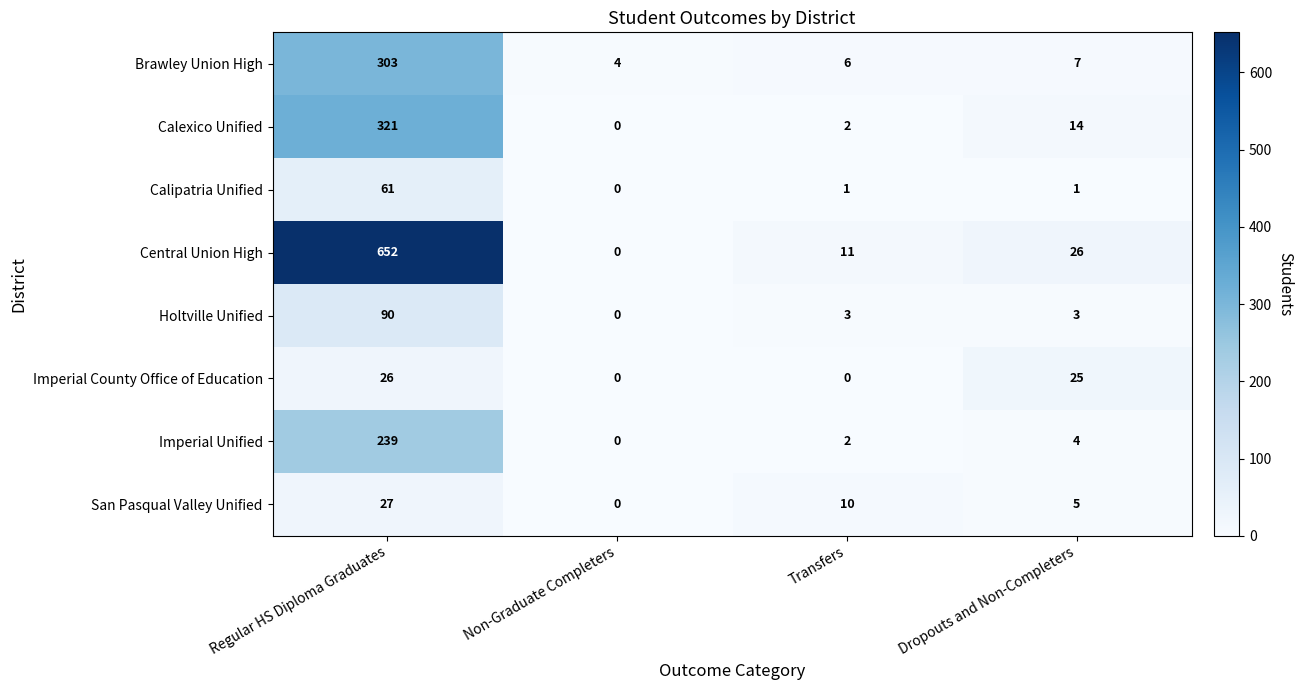

How many distinct data groups are displayed?

8